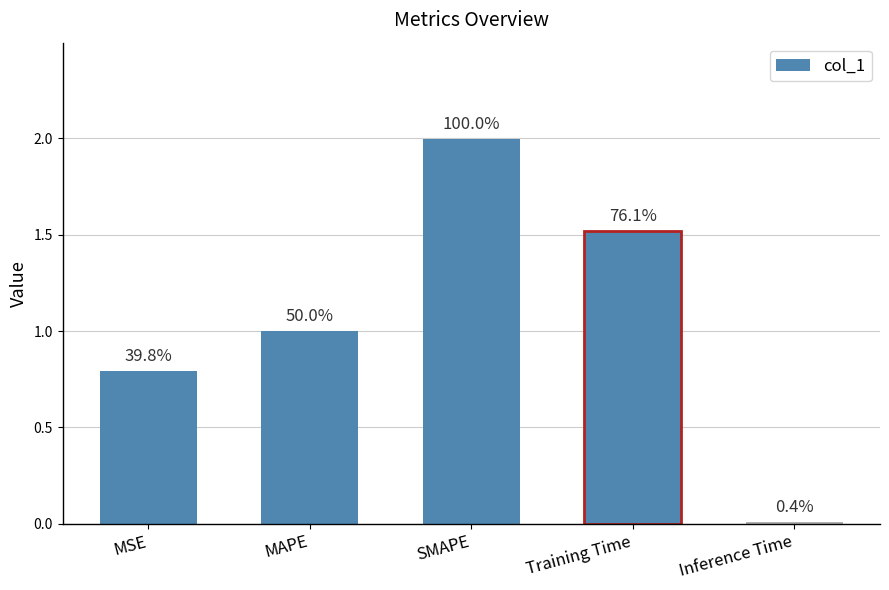

How many bars are there in total?

5